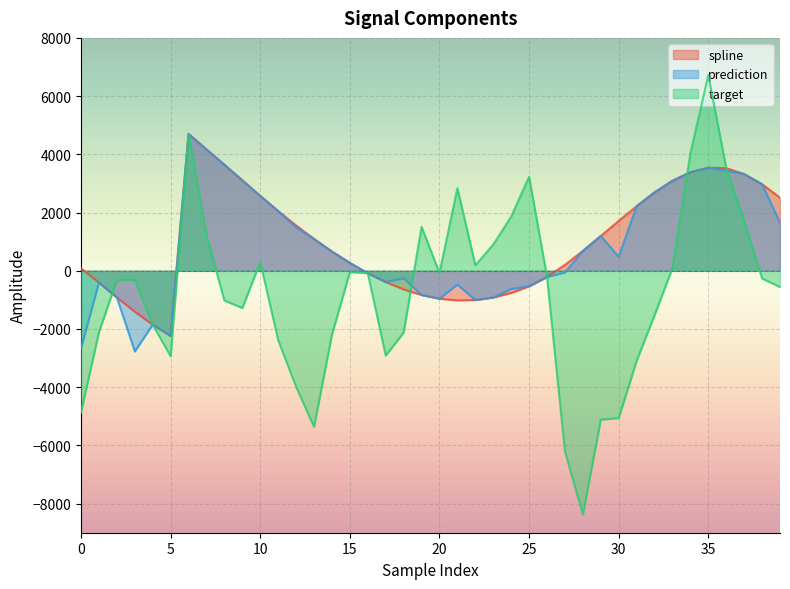

At which label does prediction first exceed 660?

6